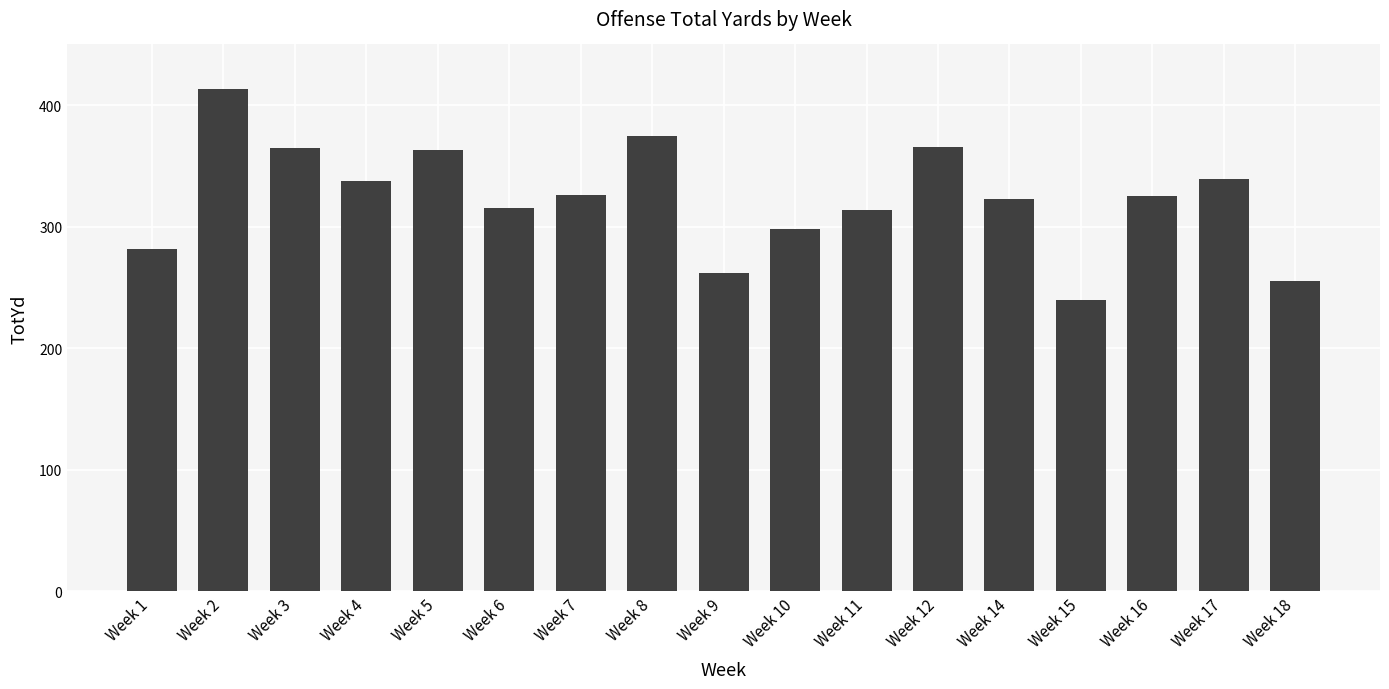

Is it true that the value at Week 7 is 326?

True